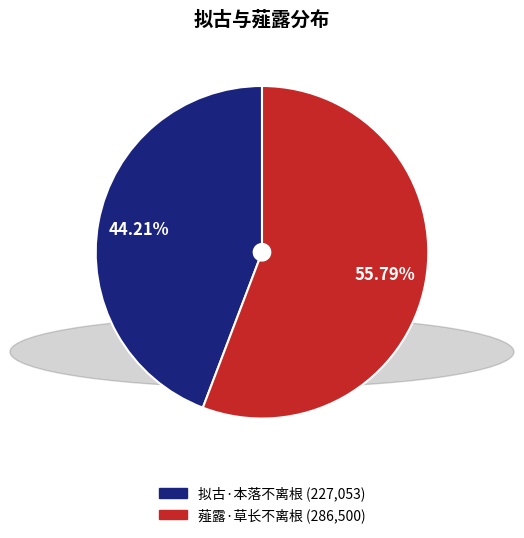

Between 薤露·草长不离根 and 拟古·本落不离根, which is larger?

薤露·草长不离根